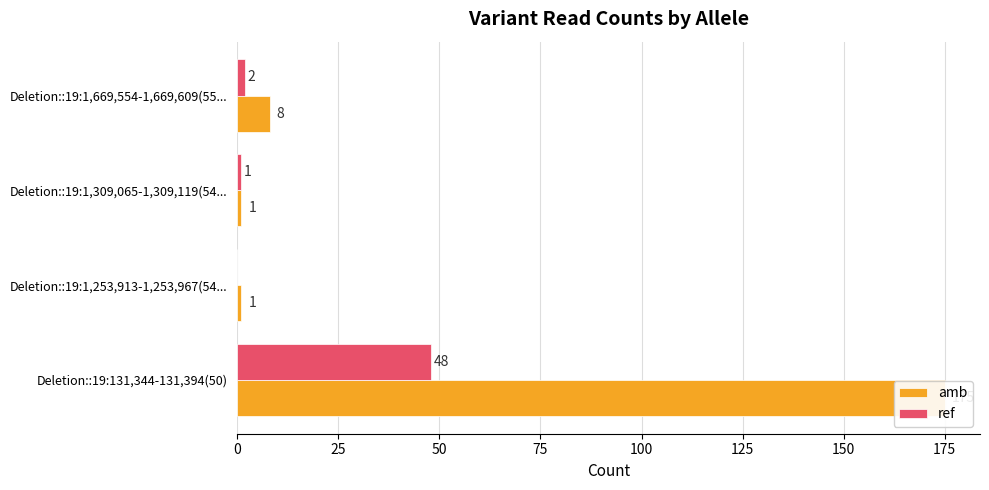

Between Deletion::19:131,344-131,394(50) and Deletion::19:1,253,913-1,253,967(54..., which series saw the biggest shift?

amb